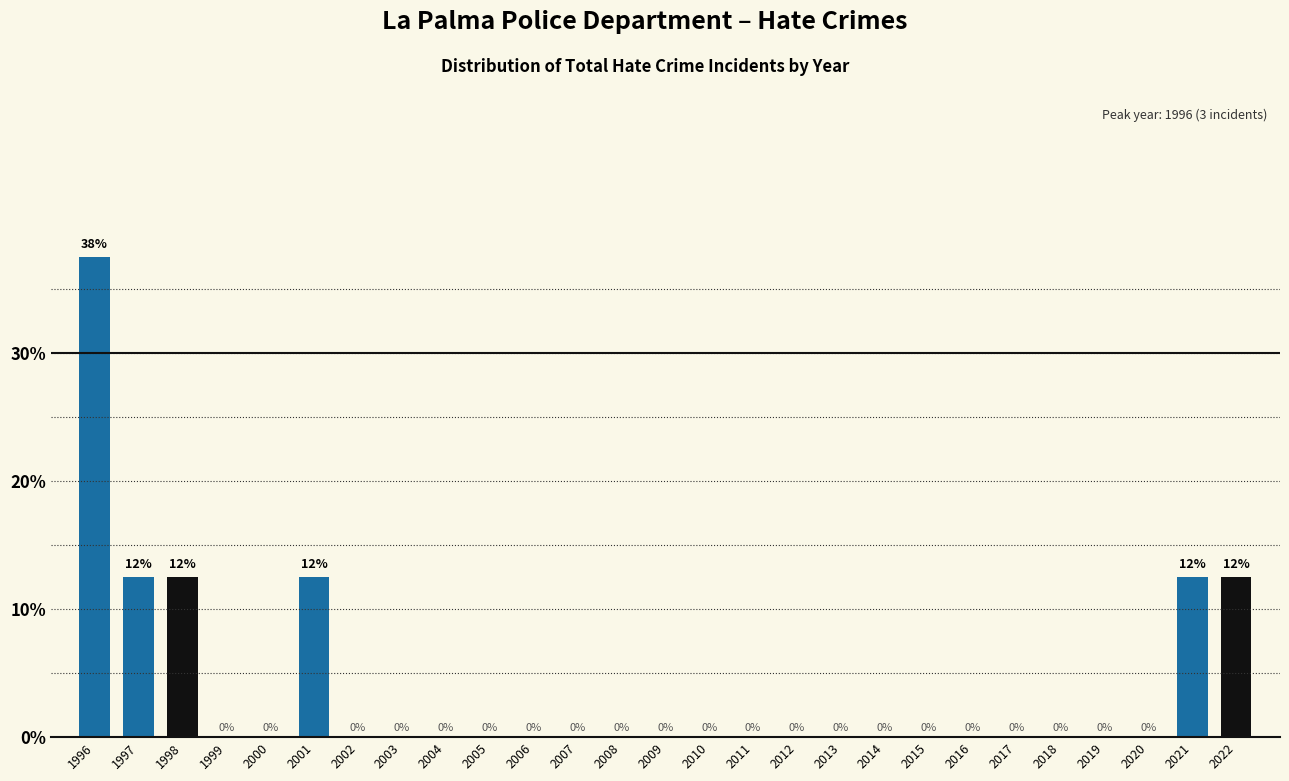

What is the maximum value shown in the chart?

37.5